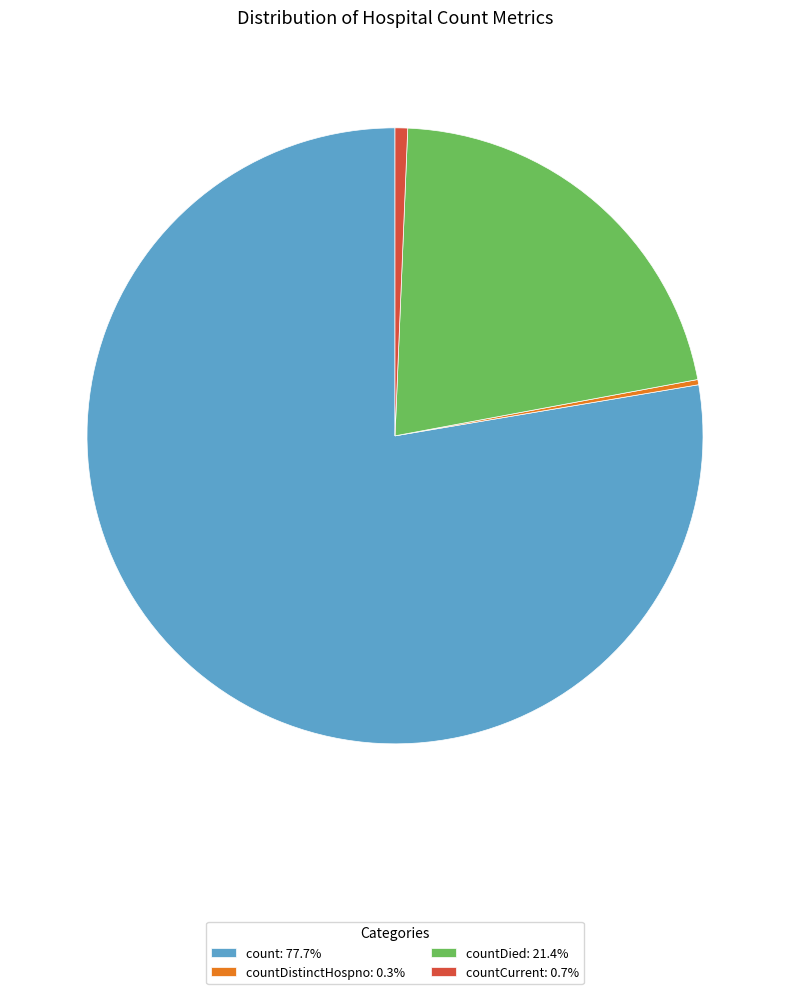

Is there a majority slice in this chart?

Yes